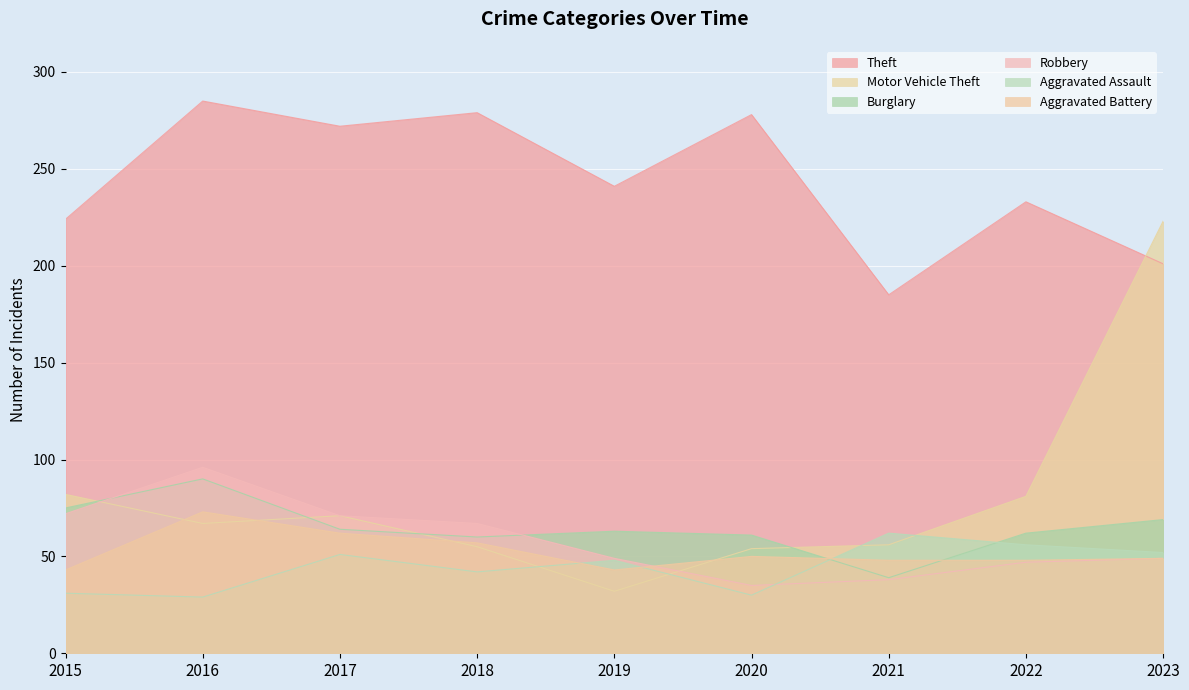

The Aggravated Battery series shows 13 at 2023. True or false?

False